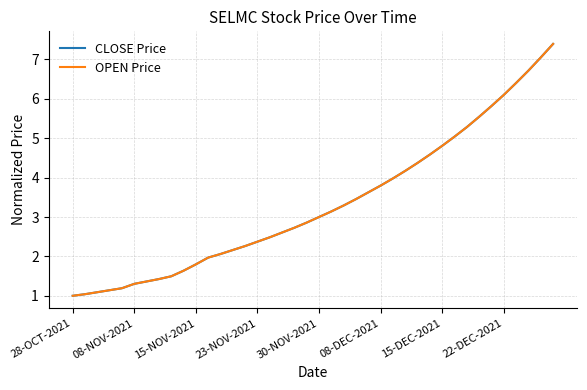

Is this an area chart (filled region under the line)?

No